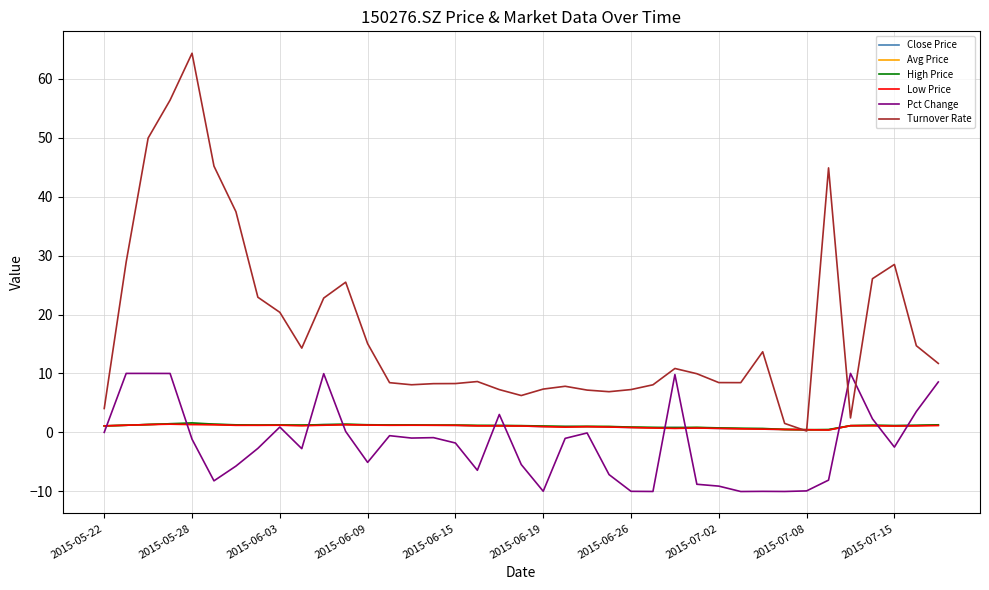

What is the lowest value of the Pct Change series?

-10.0